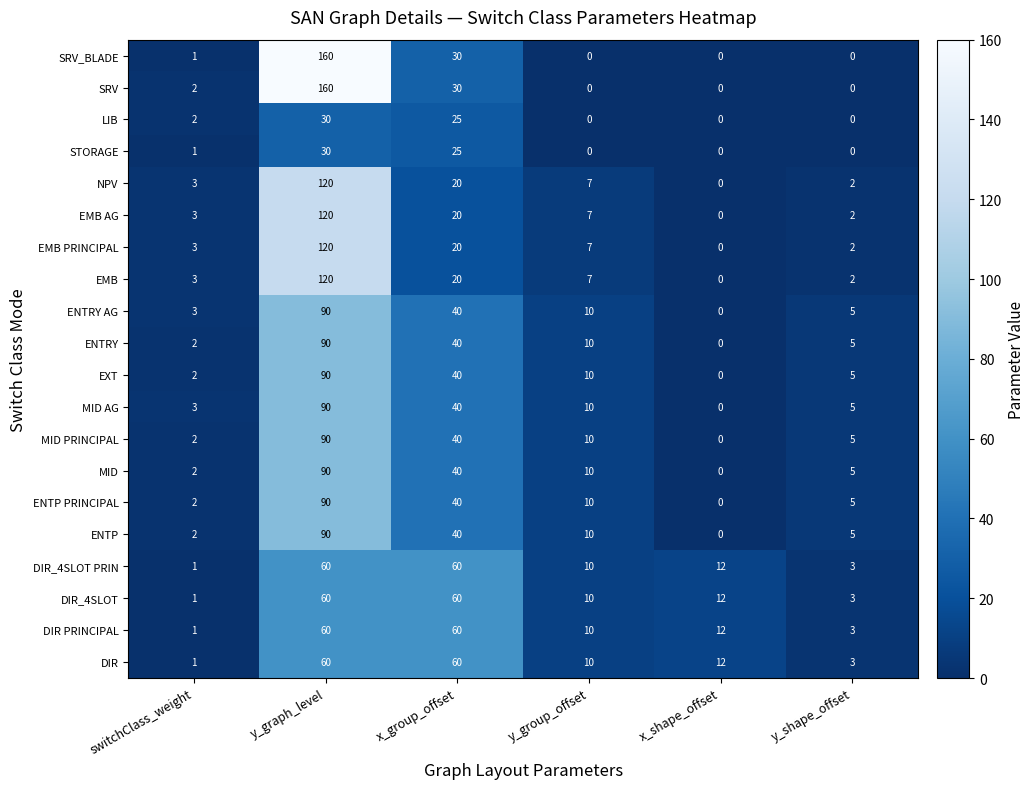

What is the difference between the maximum and minimum values in the DIR_4SLOT PRIN series?

59